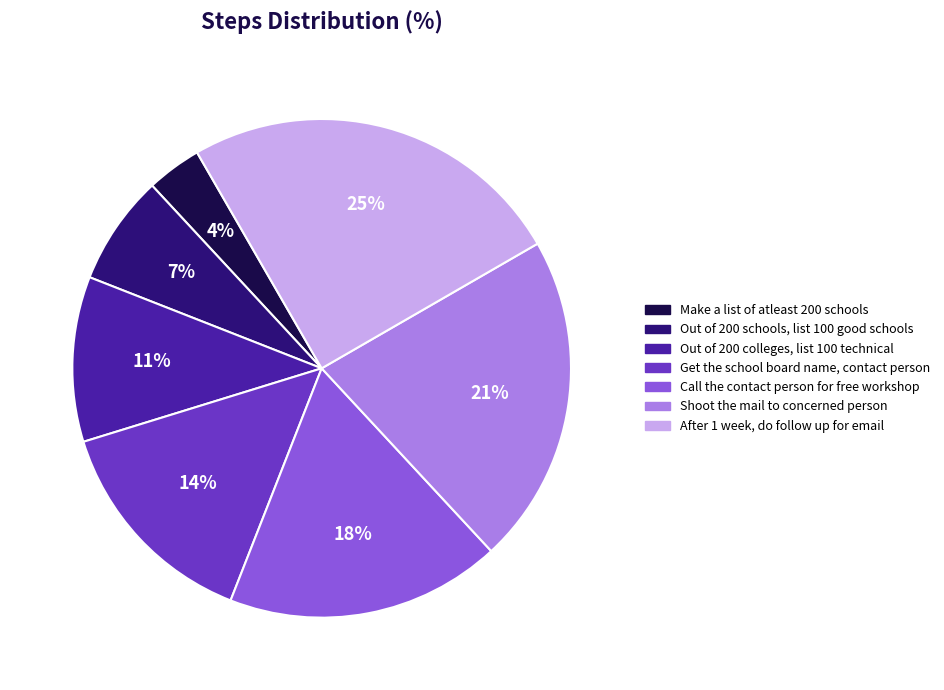

What is the largest slice in the pie chart?

After 1 week, do follow up for email